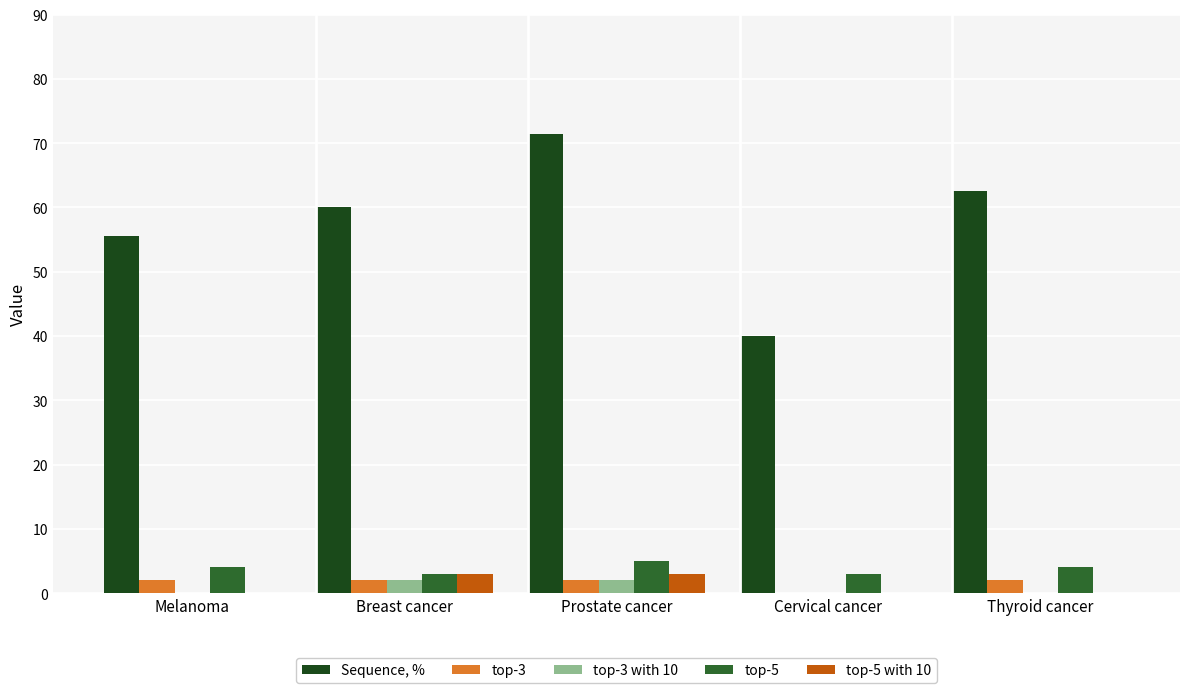

What is the sum of the top-5 with 10 values at Prostate cancer and Breast cancer?

6.0